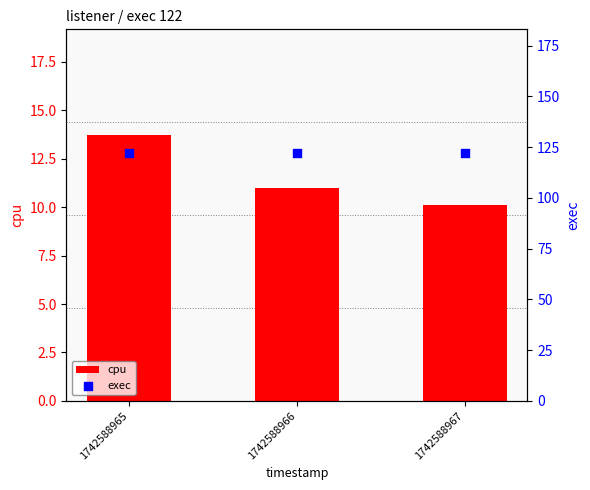

Is the value of cpu at 1742588965 greater than the value of exec at 1742588967?

No